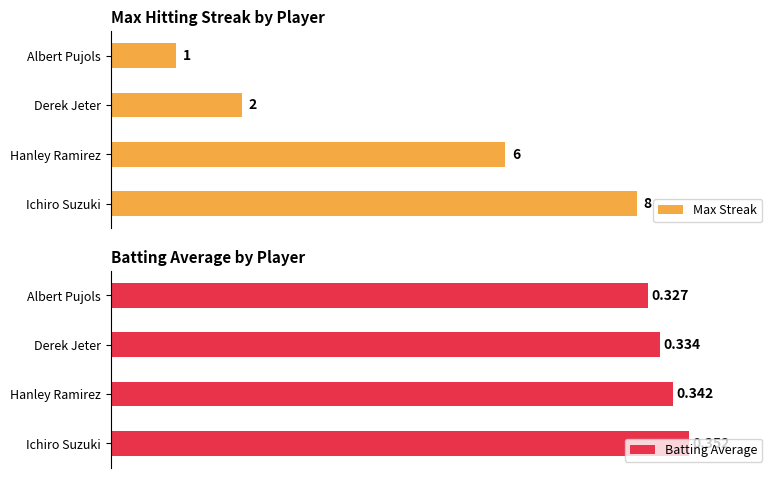

Rank the series at Albert Pujols from highest to lowest value.

Max Streak, Batting Average